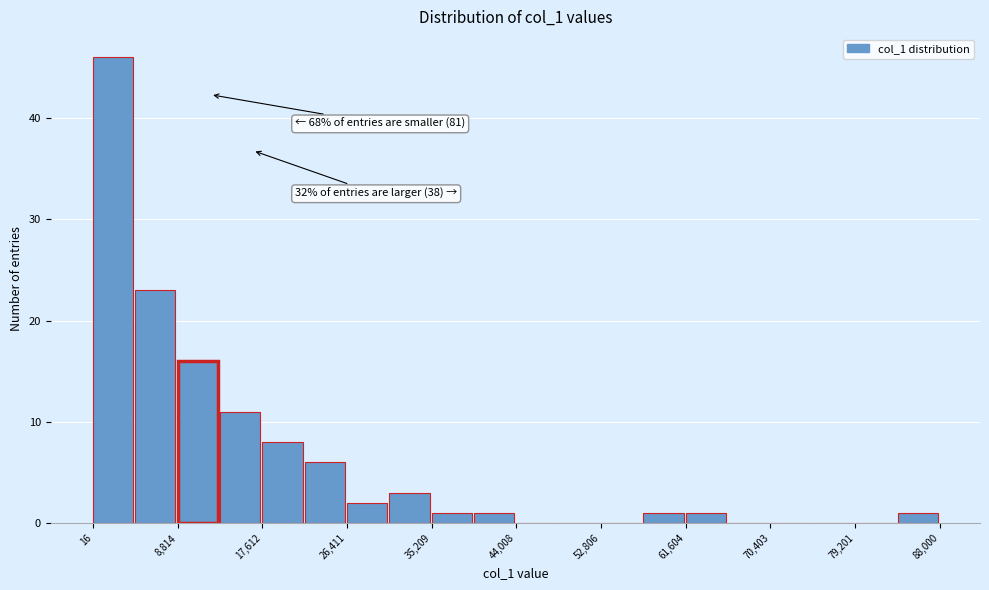

Which range on the x-axis has the tallest bar?

0 to 4000